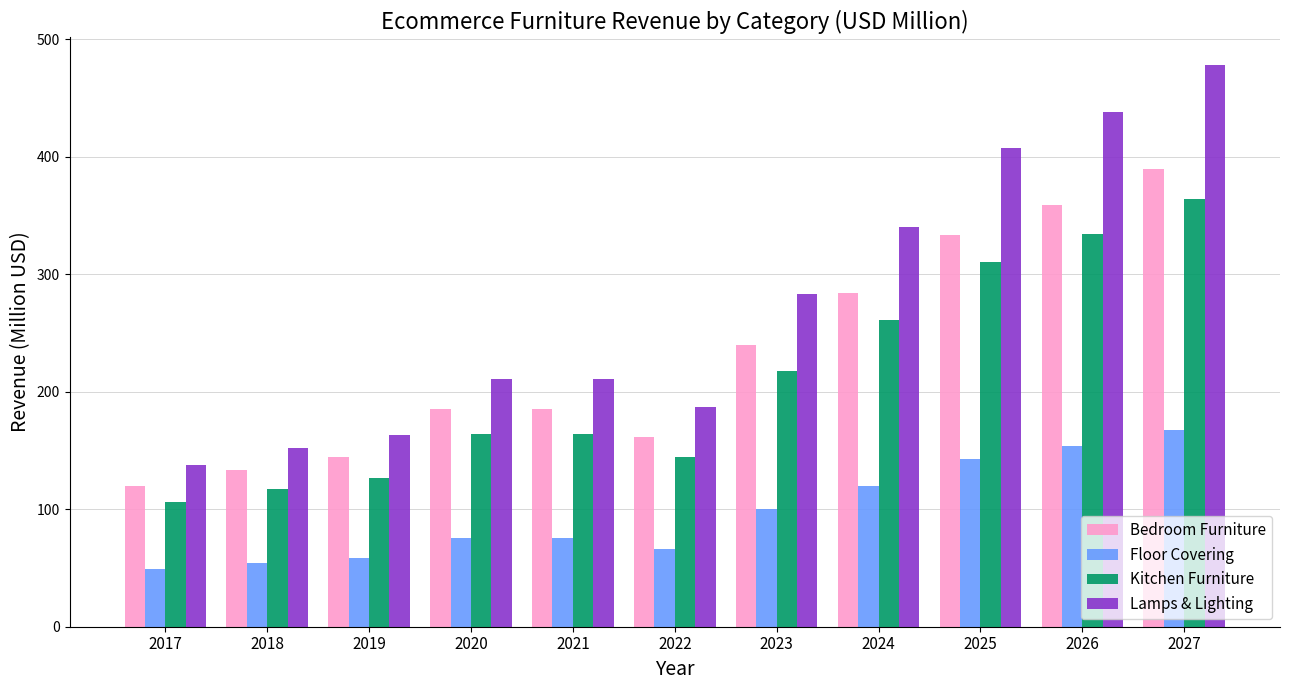

Read the Floor Covering value at 2027.

167.1